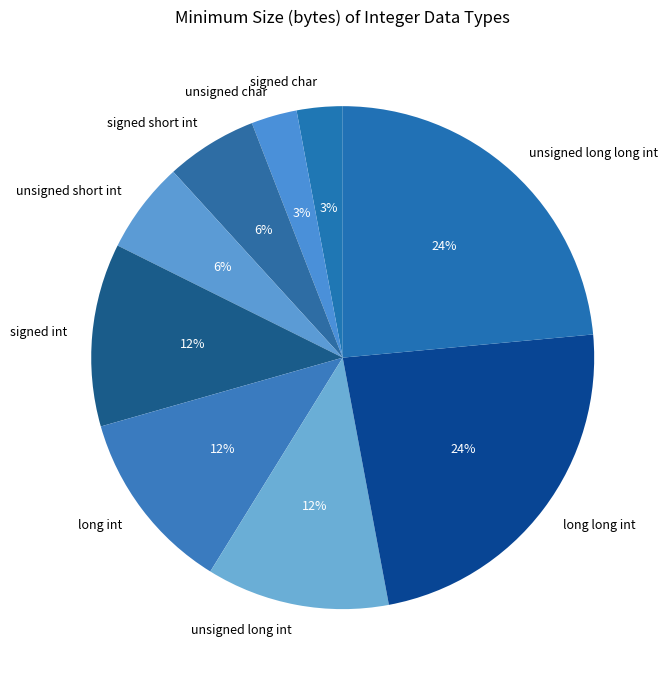

How many segments does this pie chart have?

9